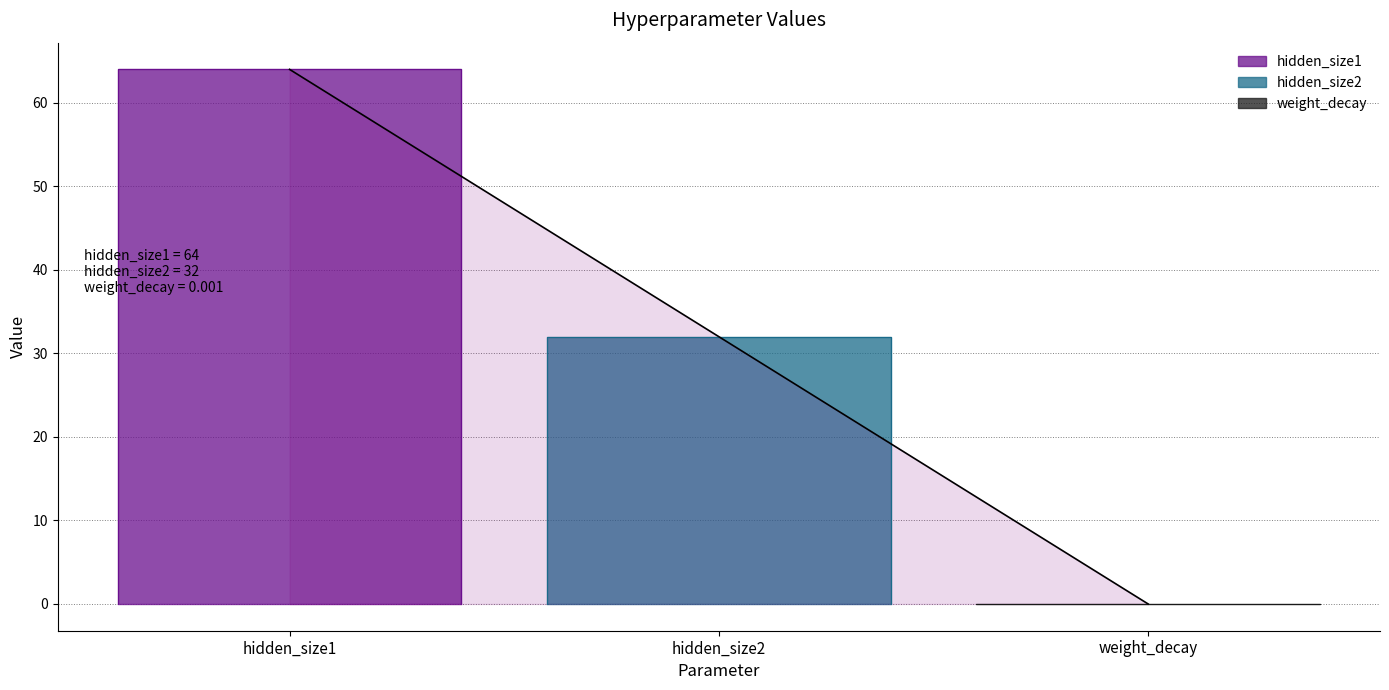

What is the greatest value displayed?

64.0